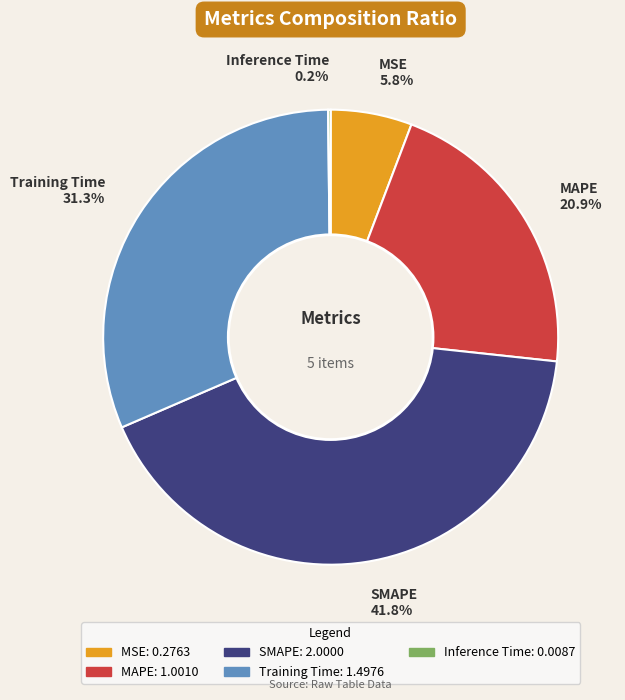

Which category has the biggest portion of the pie?

SMAPE